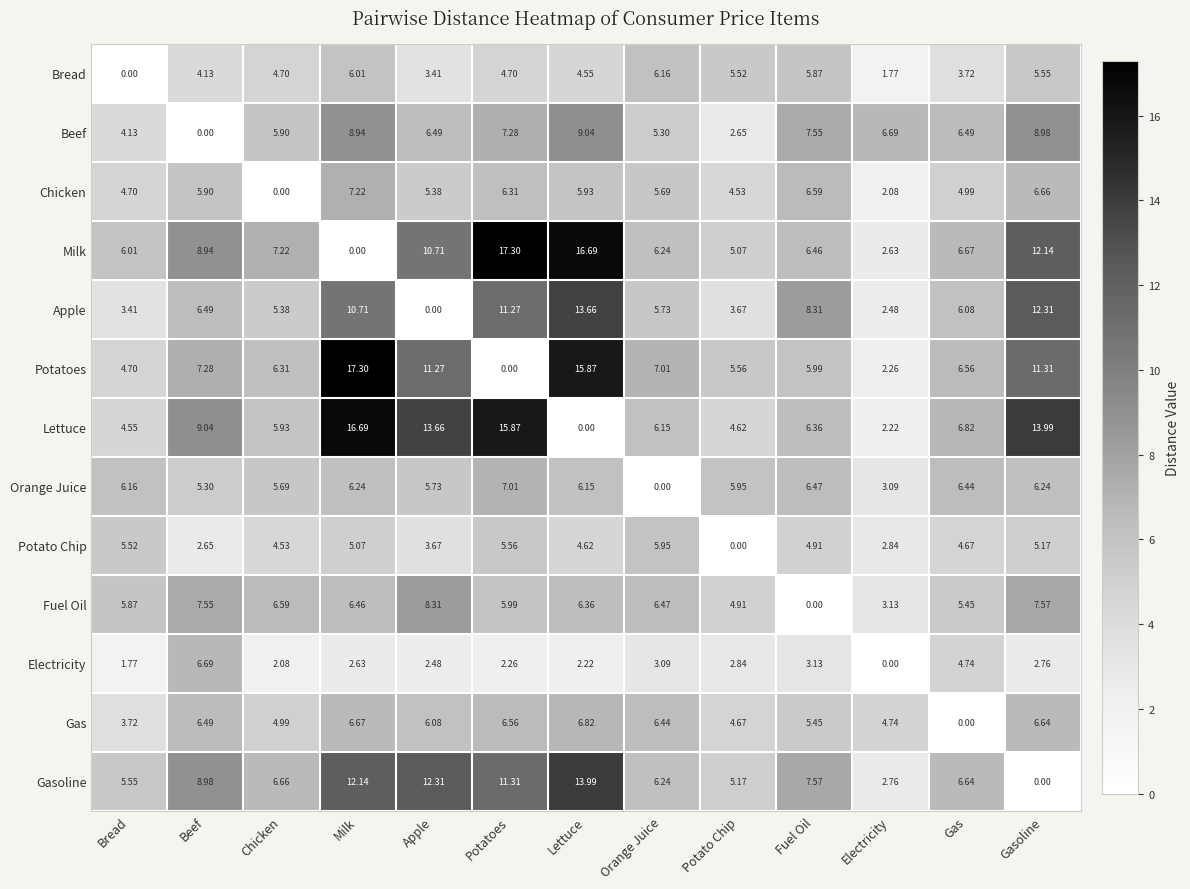

Rank the categories by Gas value from lowest to highest.

Gas, Bread, Potato Chip, Electricity, Chicken, Fuel Oil, Apple, Orange Juice, Beef, Potatoes, Gasoline, Milk, Lettuce